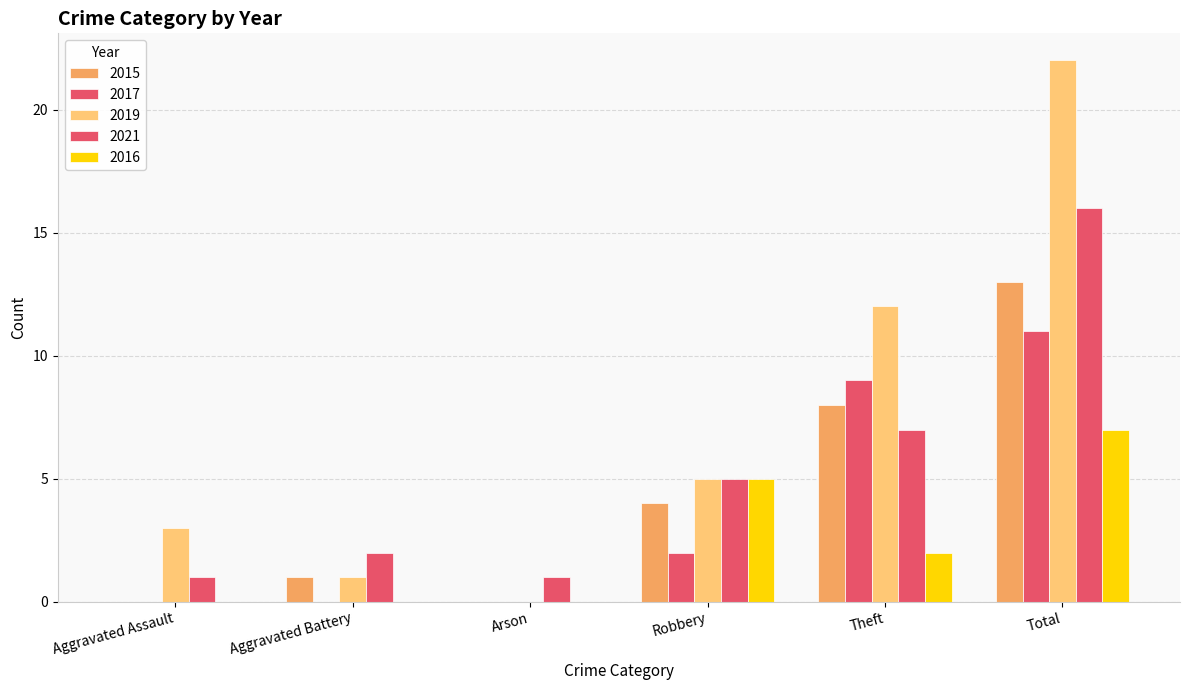

What is the label of the 2nd bar from the left?

Aggravated Battery